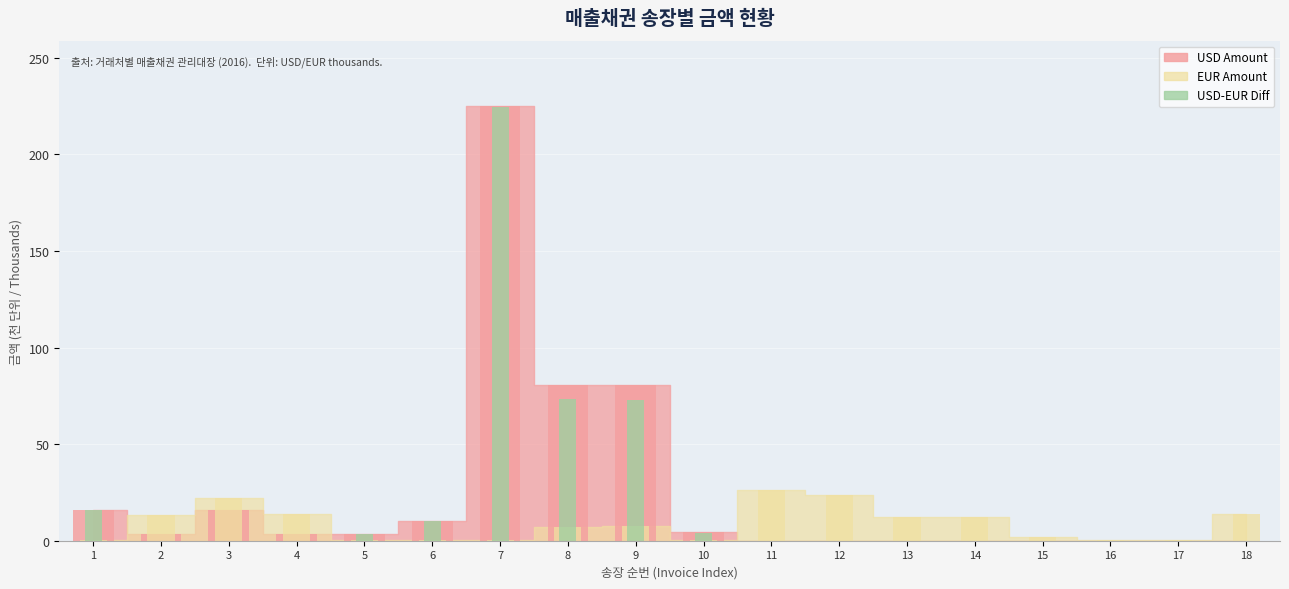

List the labels in order of value, smallest first.

2, 3, 4, 11, 12, 13, 14, 15, 16, 17, 18, 5, 10, 6, 1, 9, 8, 7